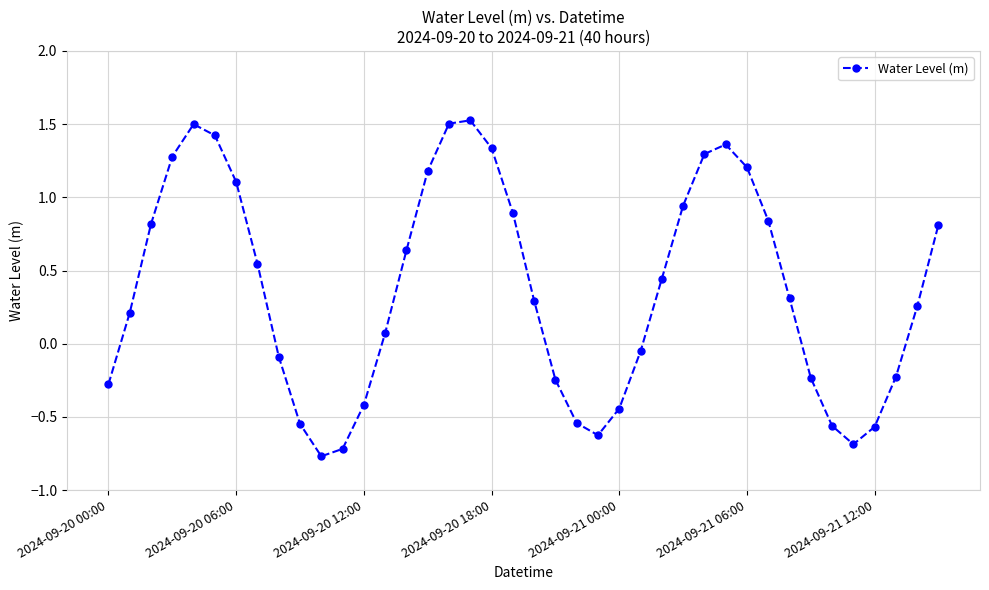

What is the greatest value displayed?

1.5